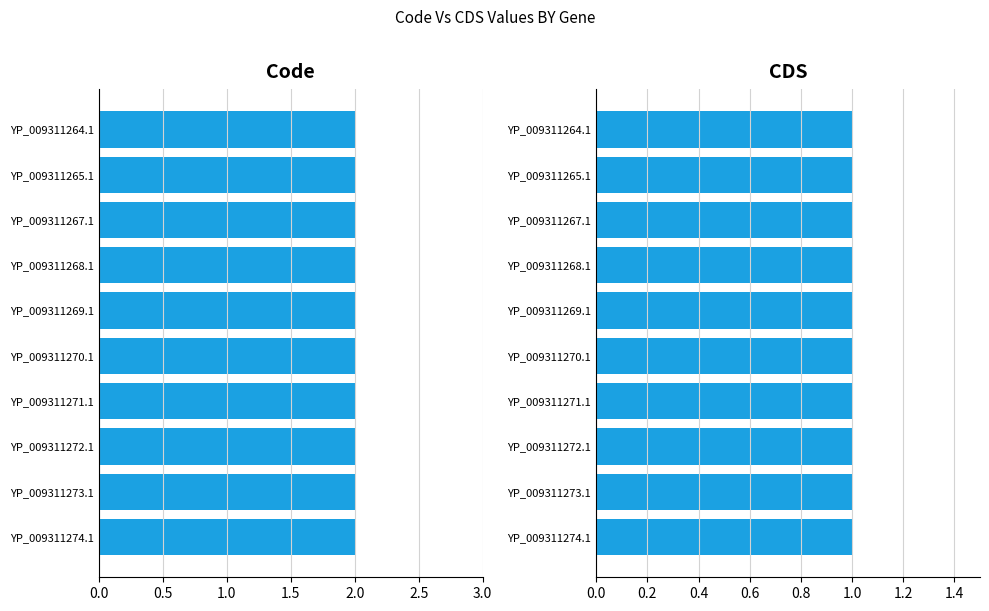

Between YP_009311271.1 and YP_009311273.1, which is larger?

YP_009311271.1